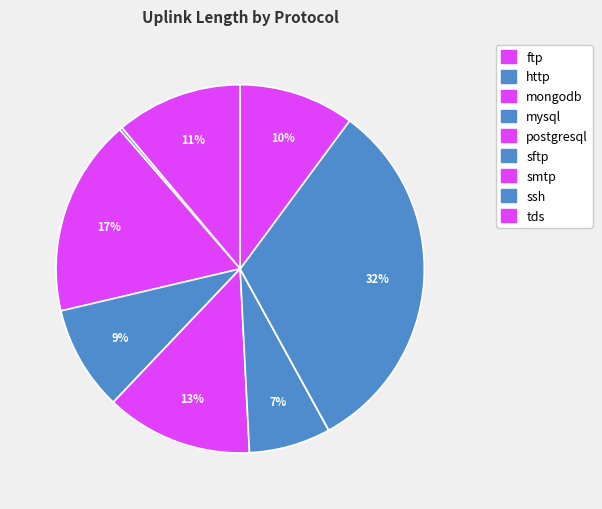

What percentage is NOT represented by postgresql?

87.1%